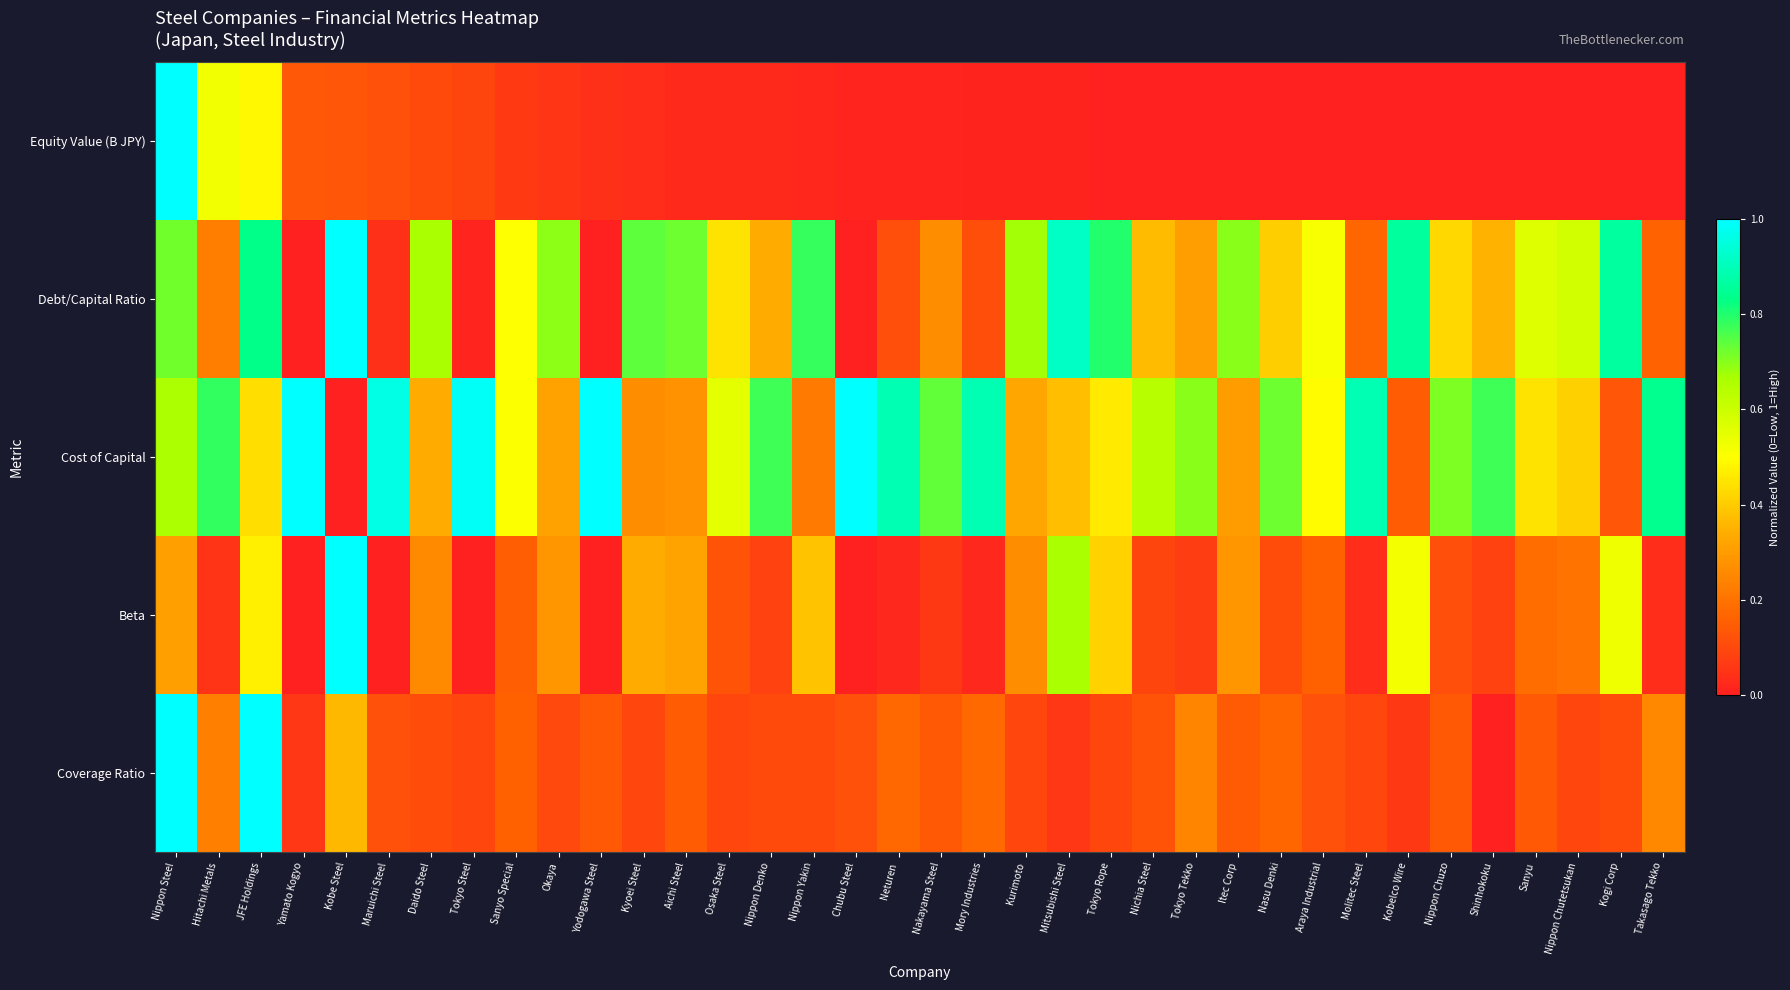

Which has a higher value, Maruichi Steel or Sanyu?

Maruichi Steel